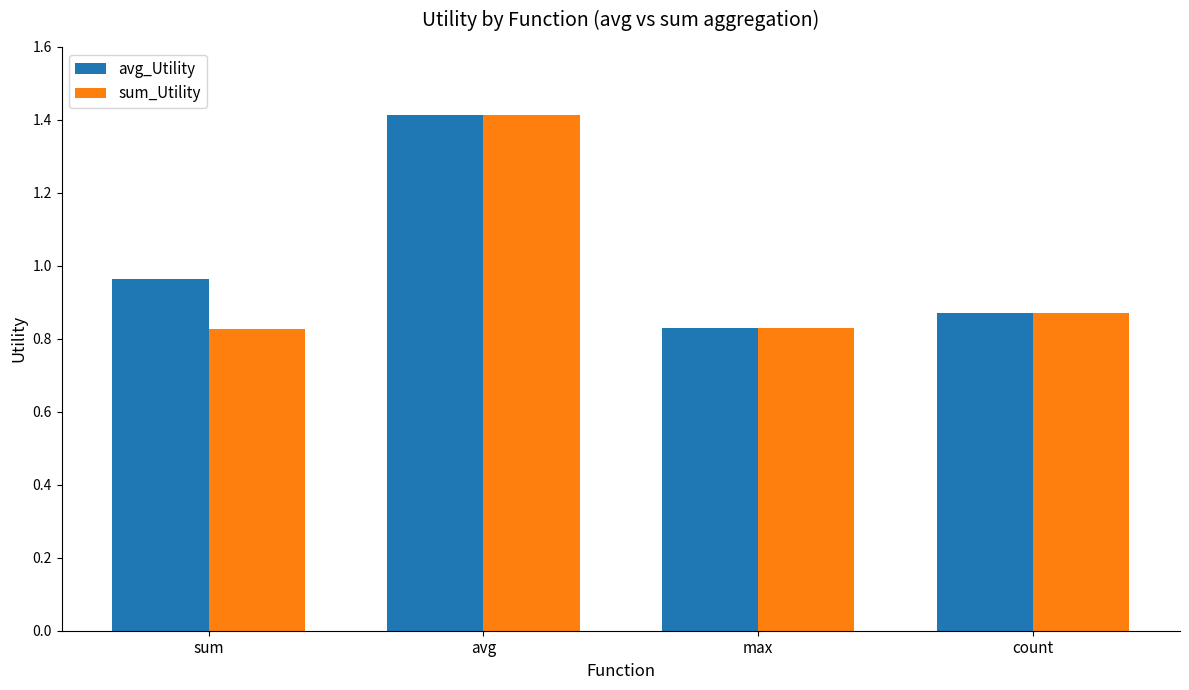

What is the difference between the maximum and minimum values in the sum_Utility series?

0.6